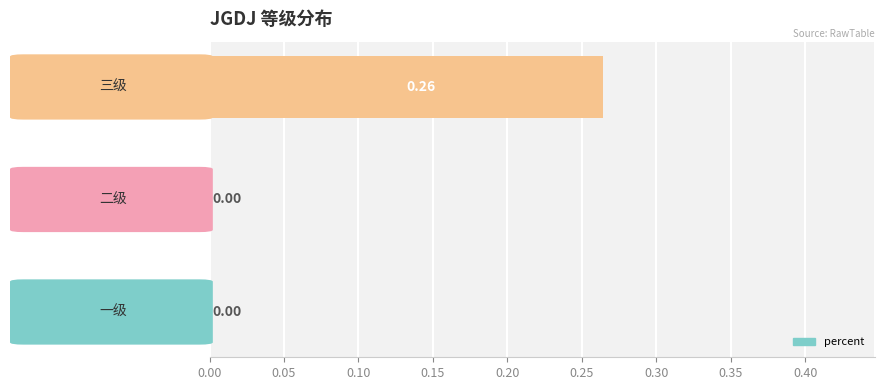

How many data points does each series have?

3